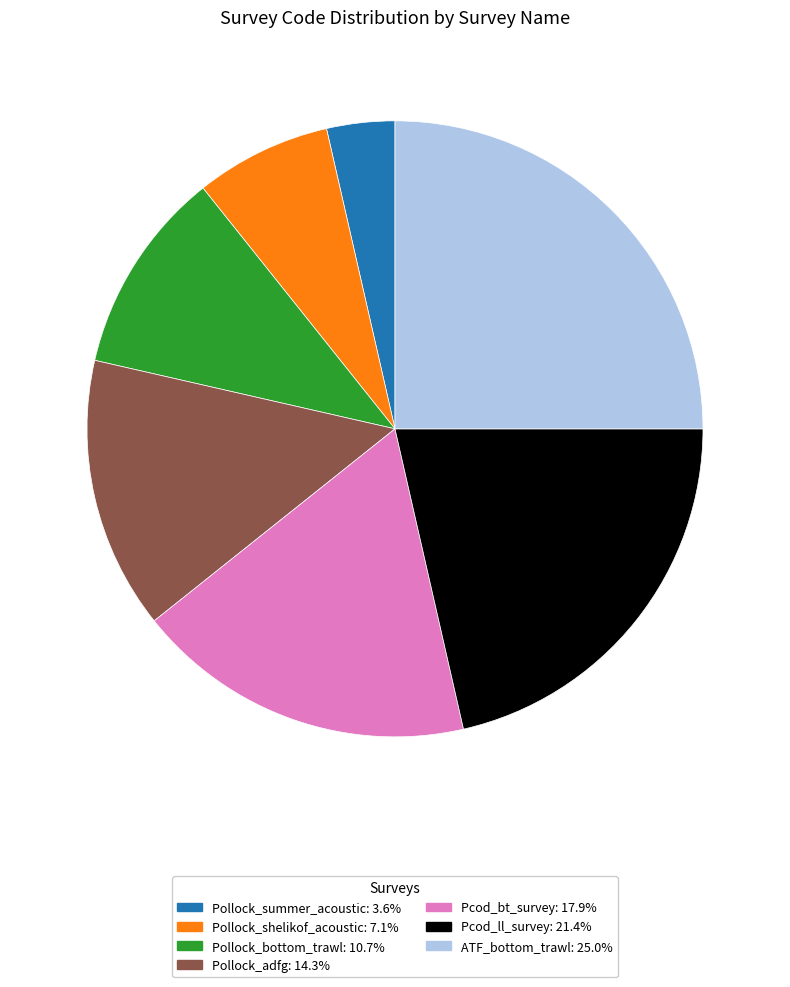

Combined, do ATF_bottom_trawl and Pollock_adfg account for over 50%?

No